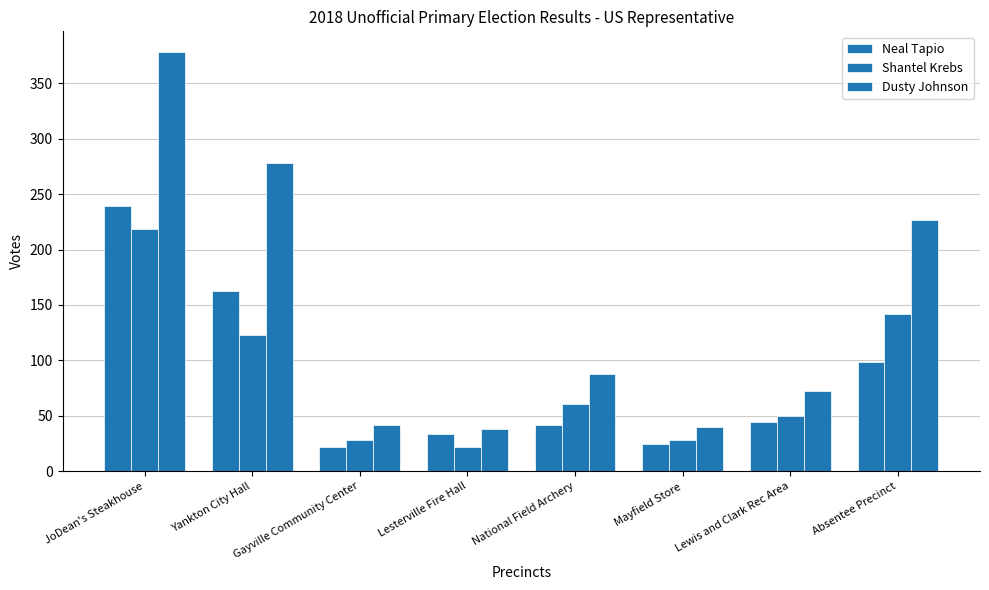

Which category has the lowest value across all series?

Gayville Community Center